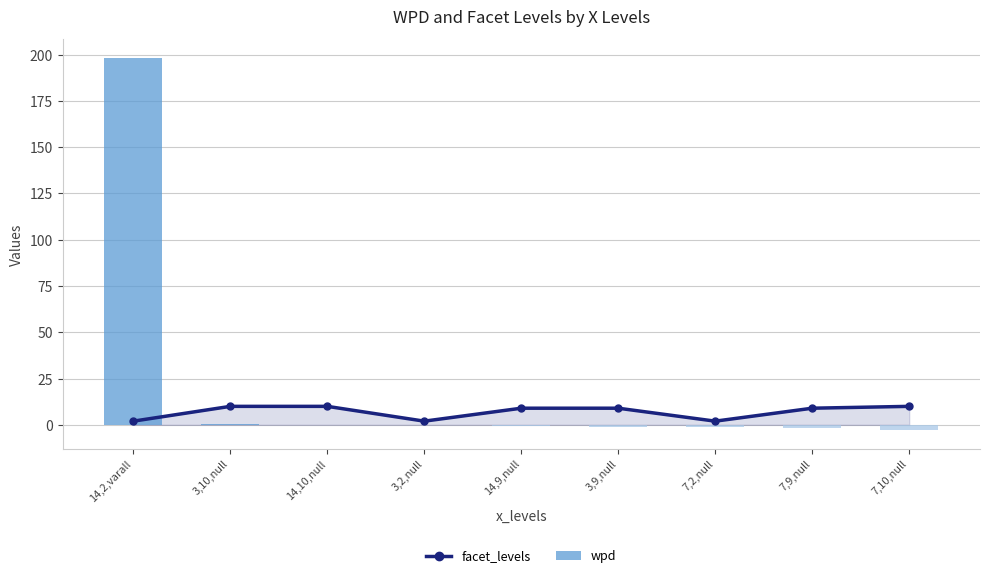

At which category is the sum across all series the highest?

14,2,varall